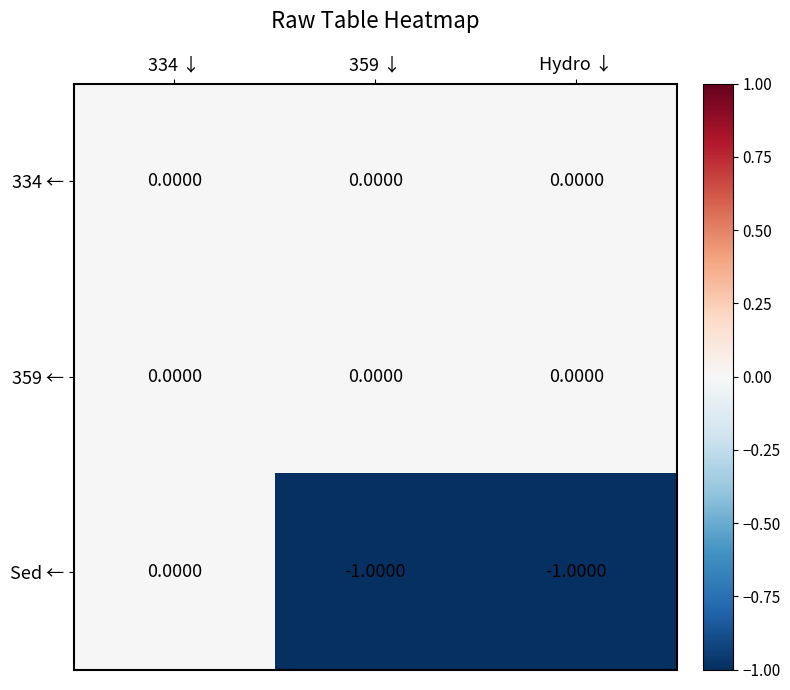

What is the difference between the highest and lowest values at Hydro ↓?

1